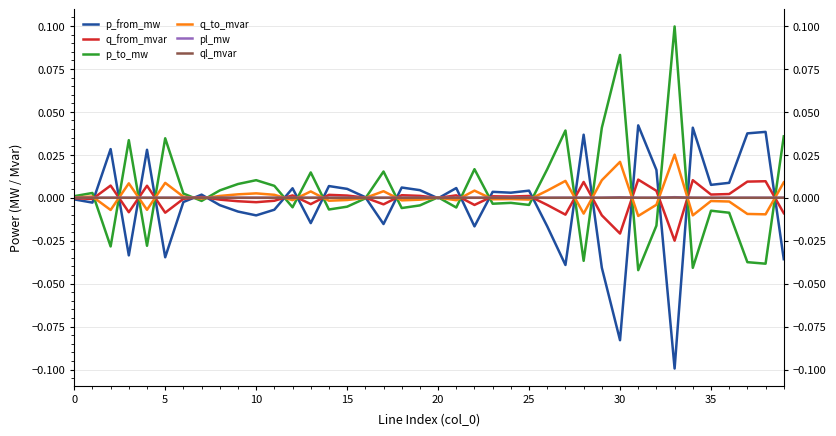

Which series ends up on top after the final intersection of p_from_mw and p_to_mw?

p_to_mw